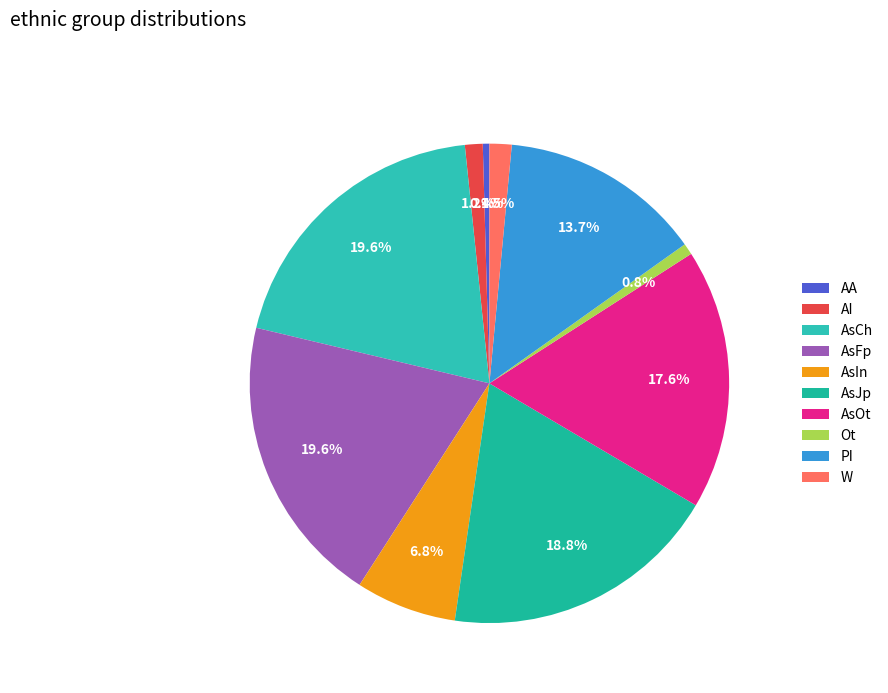

To the nearest percent, what is the average slice percentage?

10%